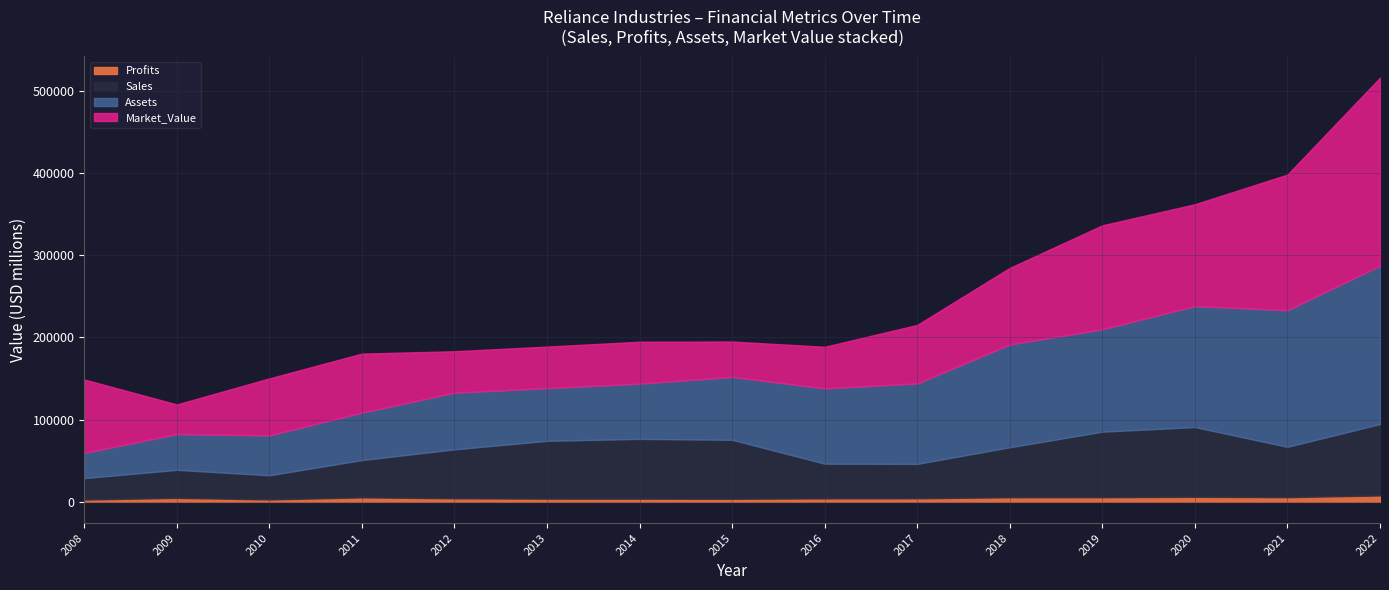

Where is Assets nearest to the value 111630?

2019